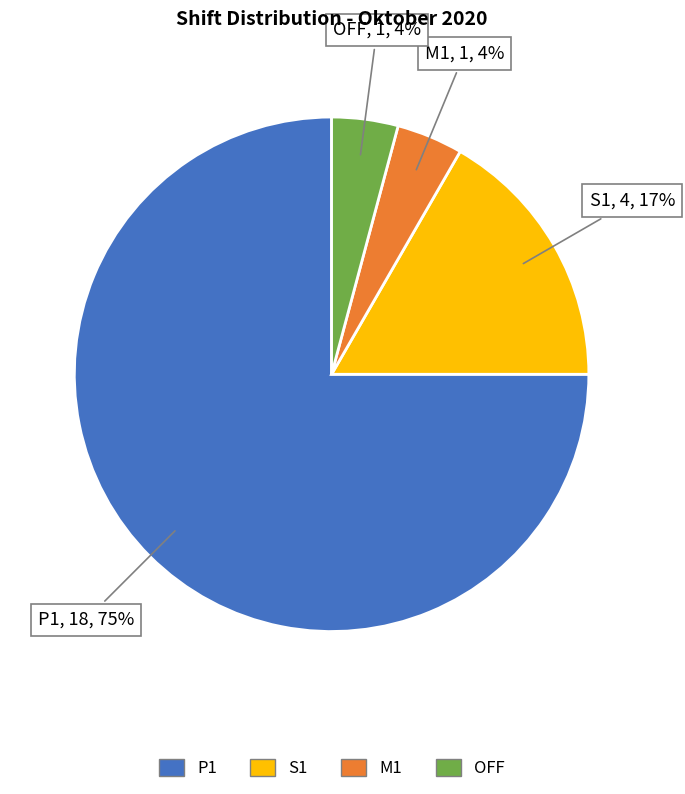

The P1 slice represents 86% of the pie. True or false?

False